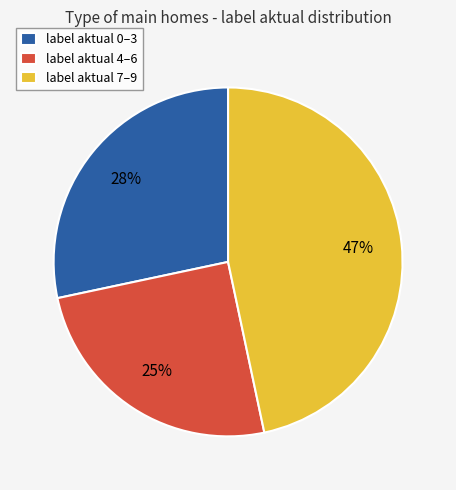

How many slices are in this pie chart?

3